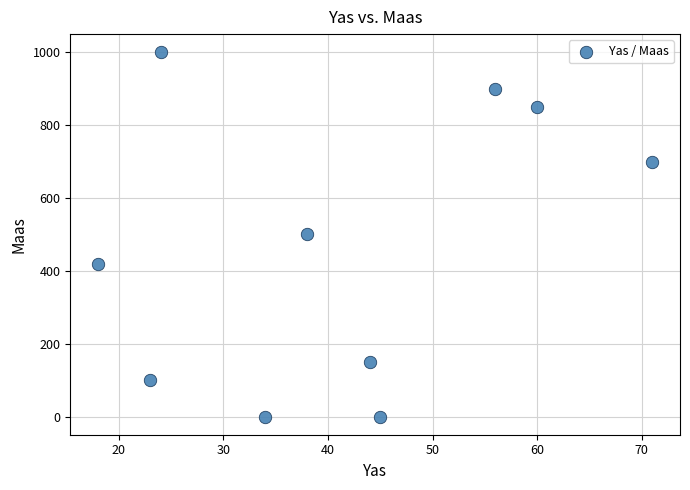

What is the range of X values (max minus min)?

53